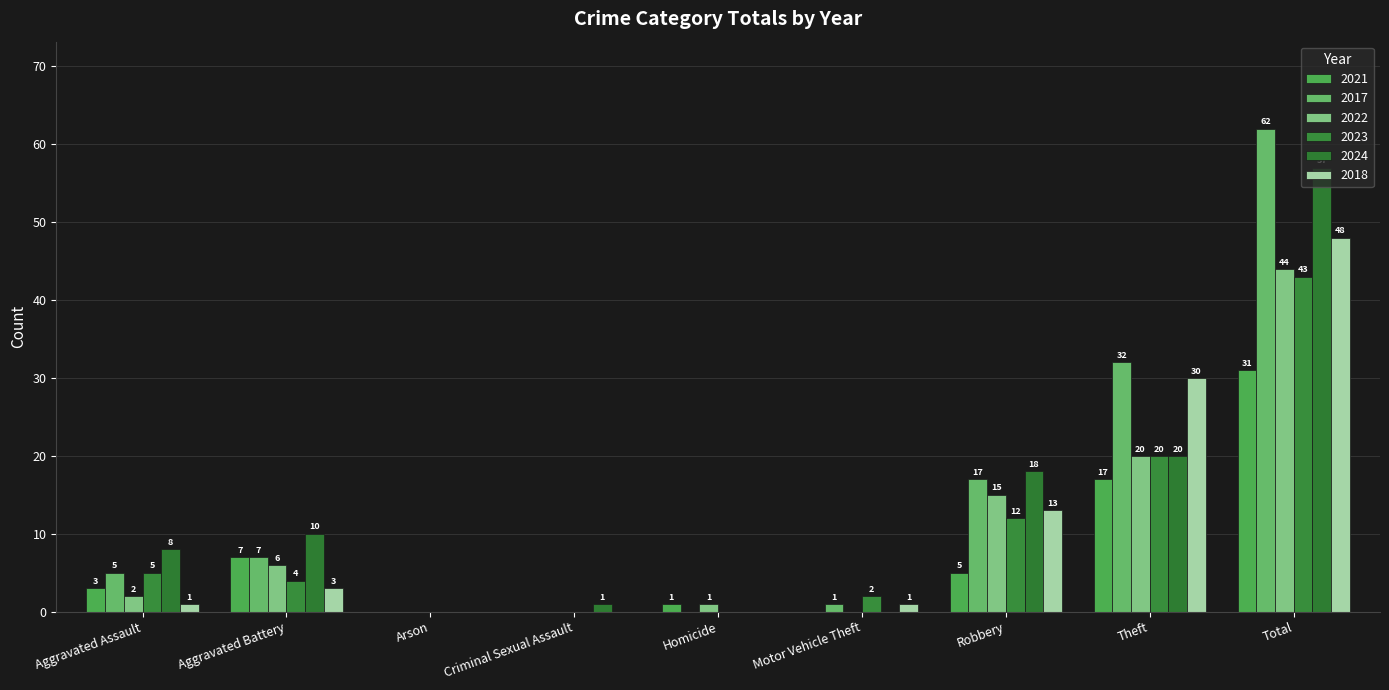

How many series are shown in this chart?

6